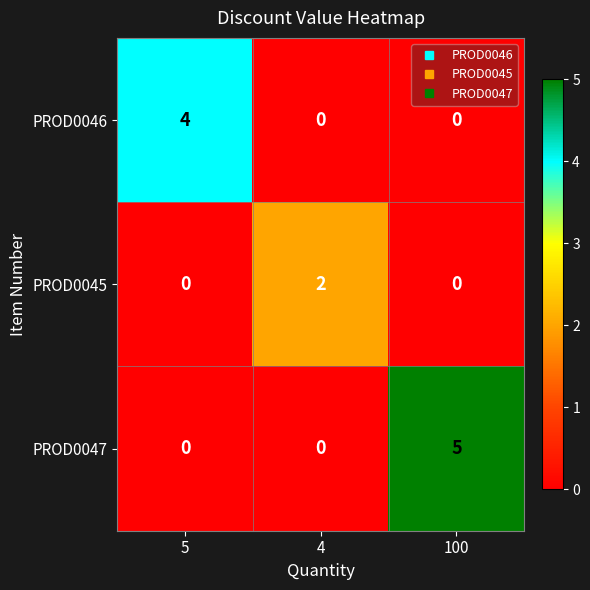

What is the difference between the PROD0047 values at 4 and 100?

5